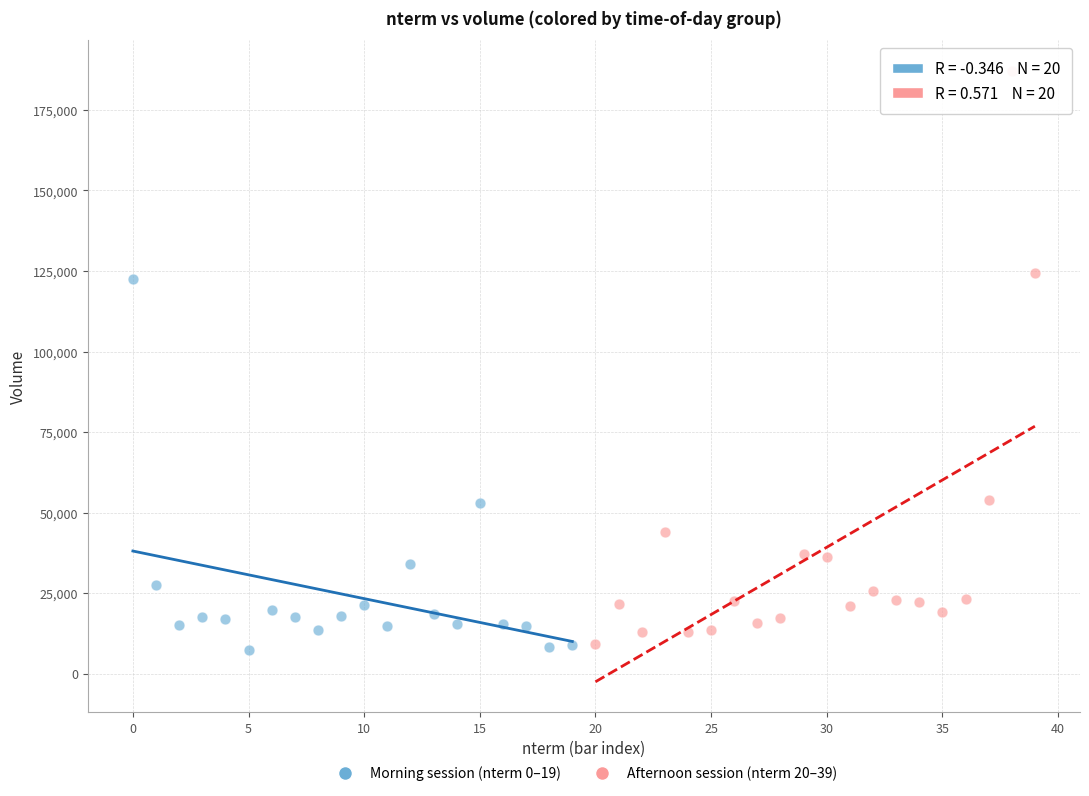

Which series reaches the maximum Y coordinate?

Afternoon session (nterm 20–39)